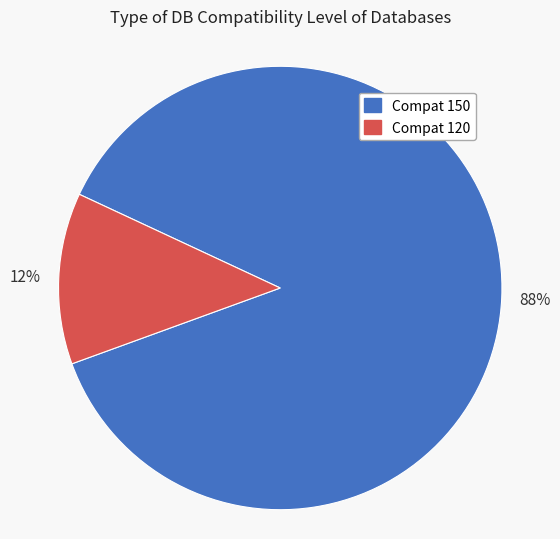

Is there a majority slice in this chart?

Yes